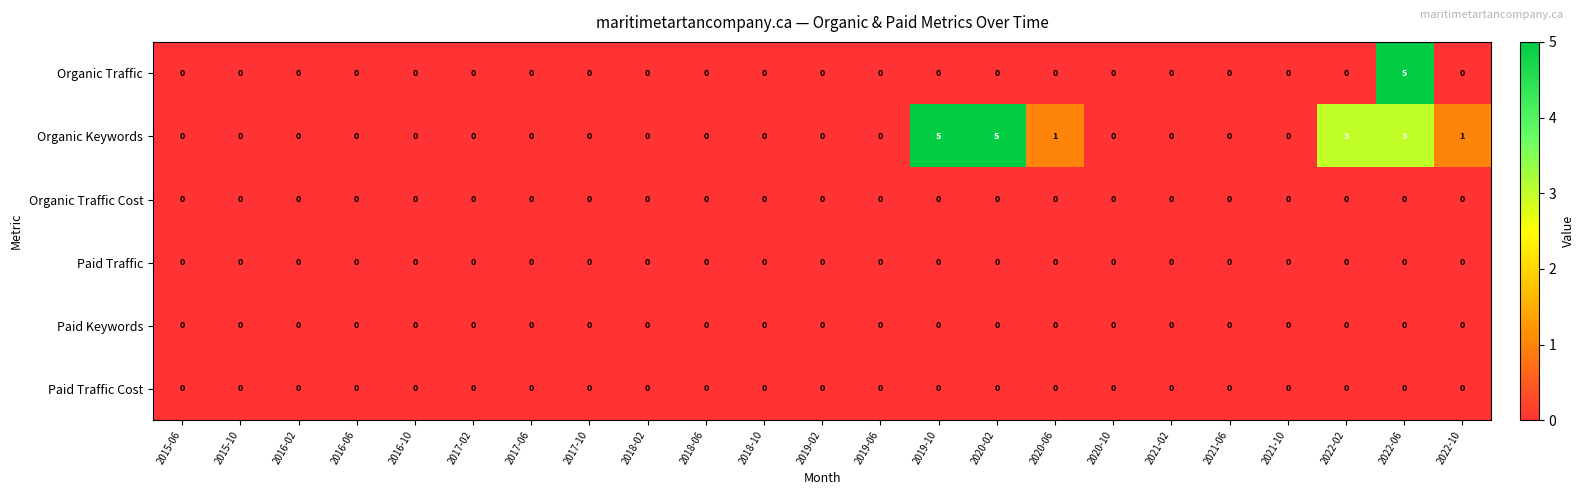

How many Organic Traffic values are between 0 and 1?

22